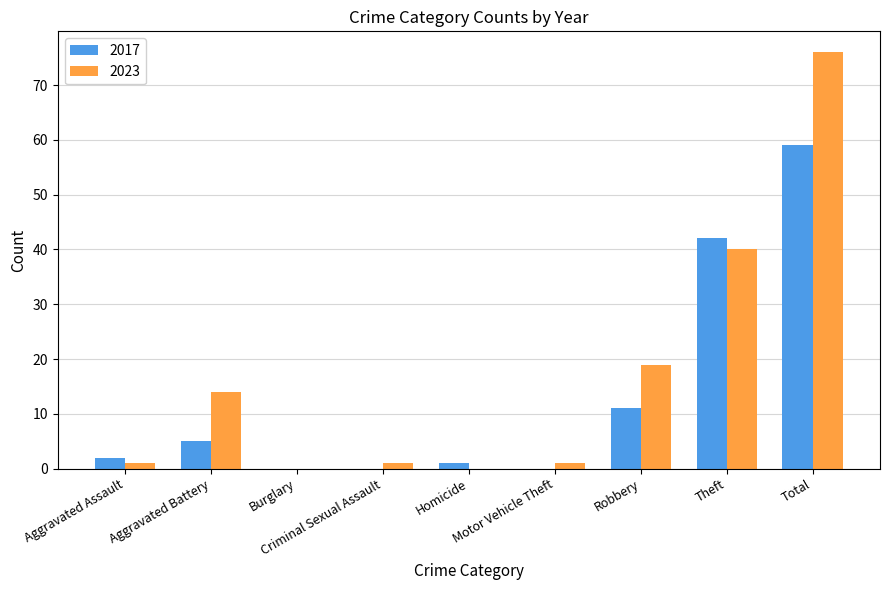

What is the sum of all 2023 values?

152